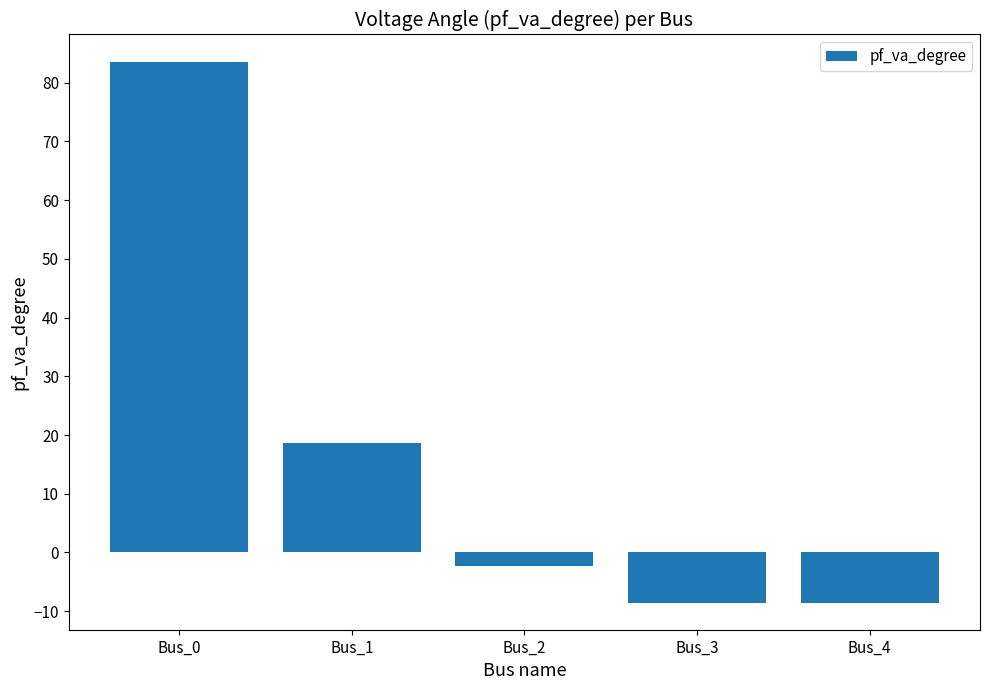

Reading right to left, what are all the values shown in this chart?

-8.5	-8.5	-2.4	18.6	83.6